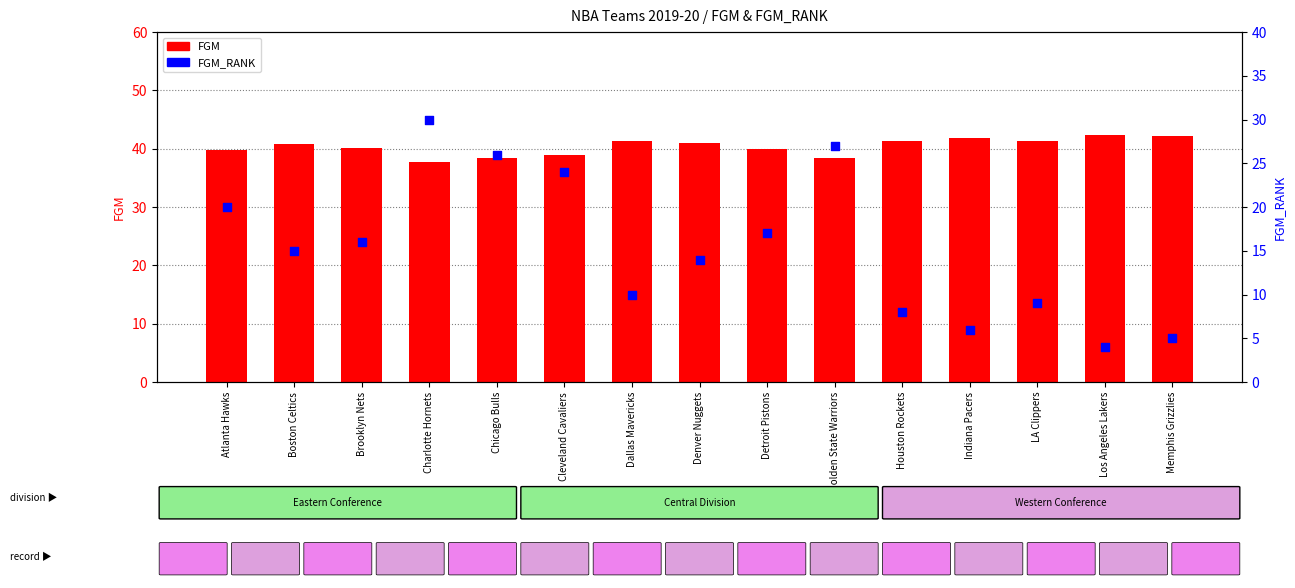

What are all the series names shown in the legend?

FGM, FGM_RANK